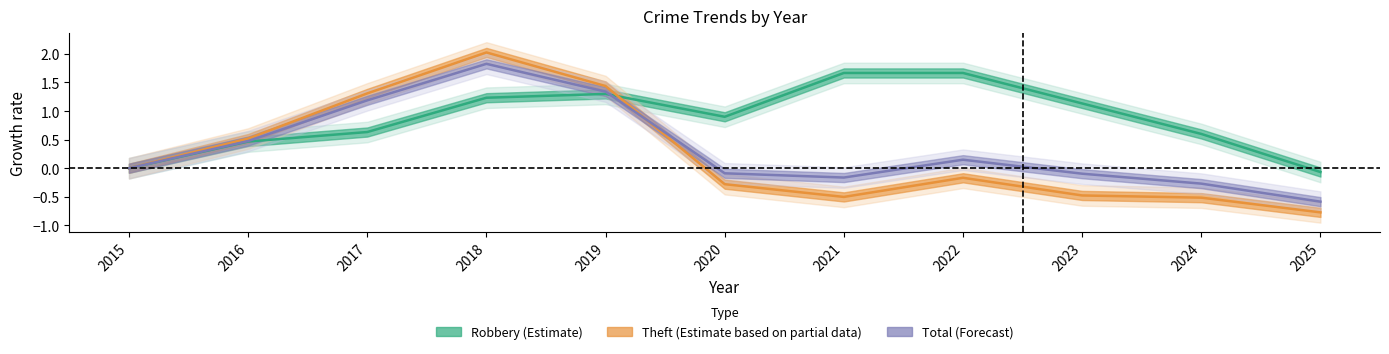

Where is the first local minimum for Theft (Partial data)?

2021